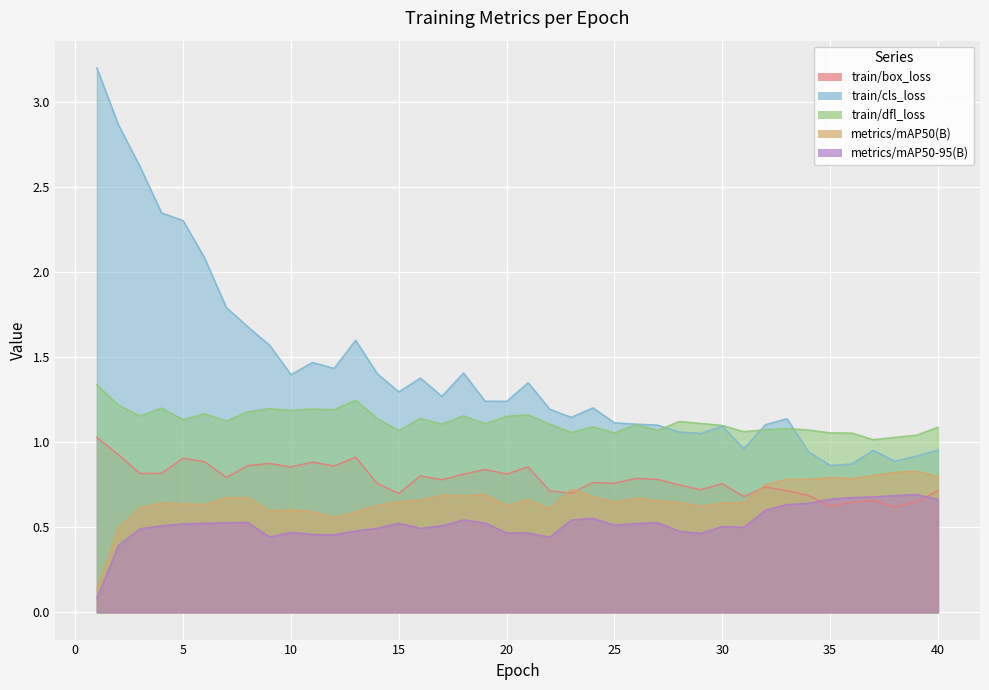

What is the value of the train/cls_loss point at the 11th from the left?

1.5